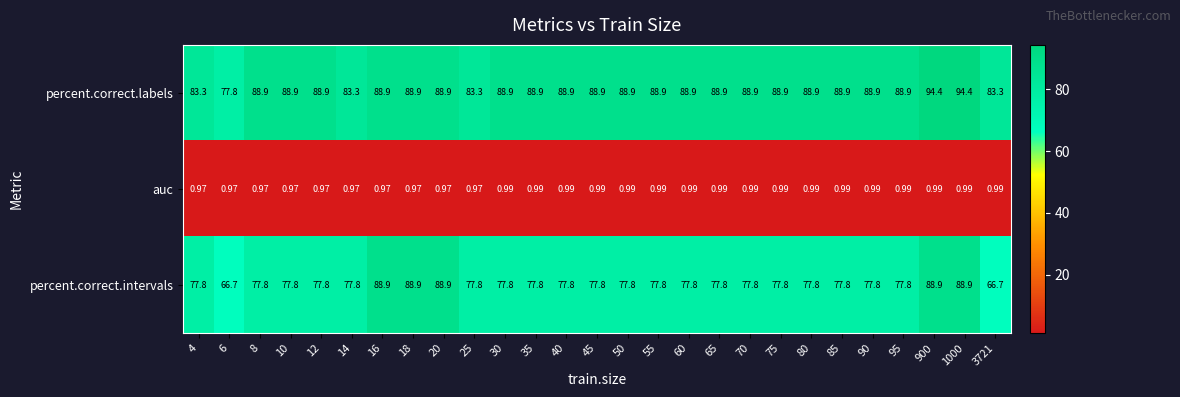

At 900, list the series in order from smallest to largest.

auc, percent.correct.intervals, percent.correct.labels